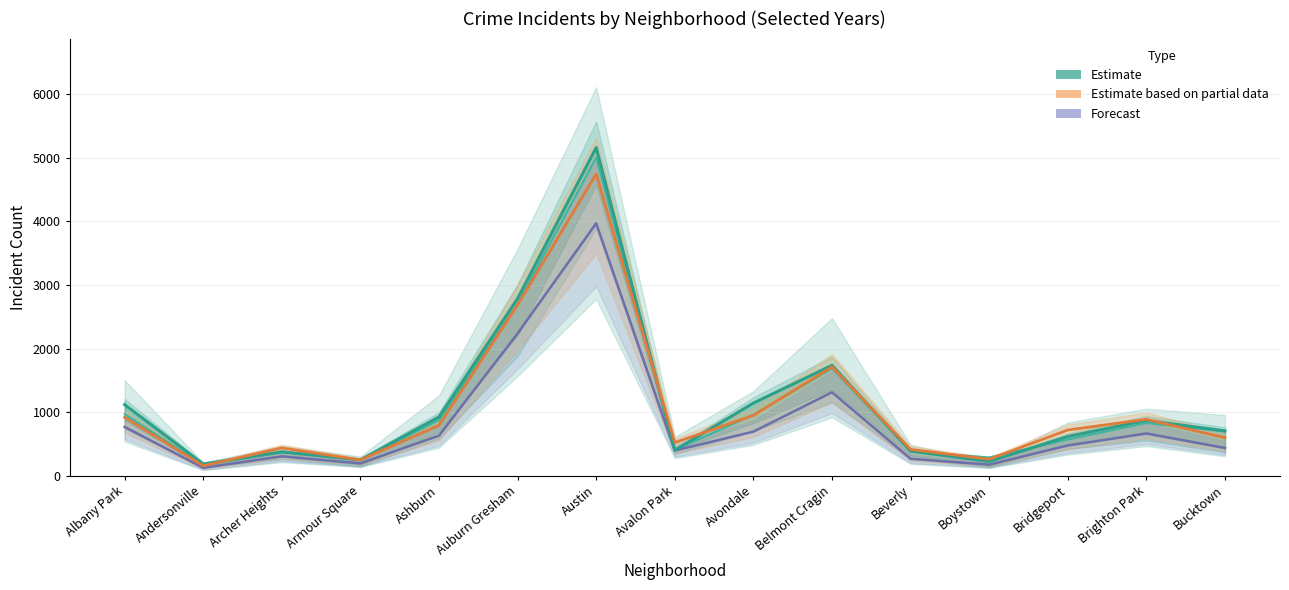

What is the value of the 2019 (Estimate) point at the 10th from the left?

1687